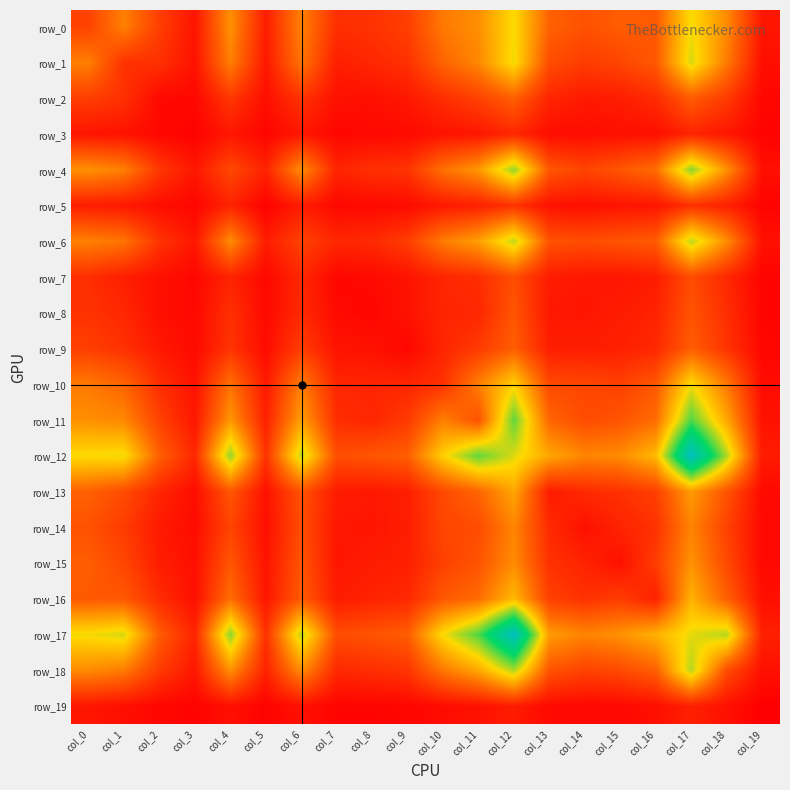

How many data points in row_4 are less than 317?

10